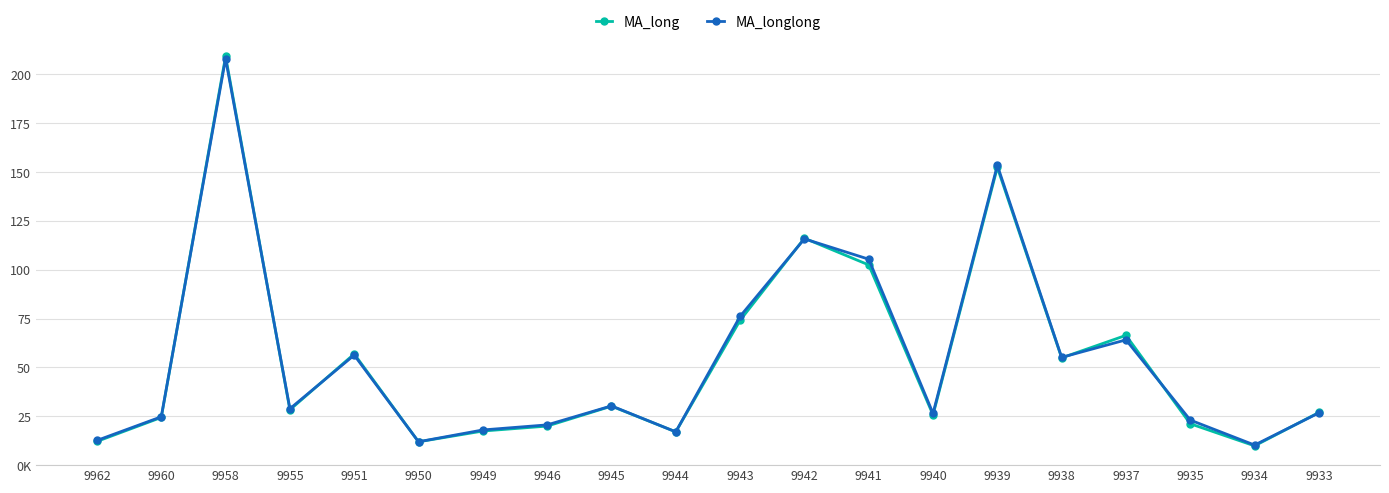

Does the chart have visible grid lines?

Yes